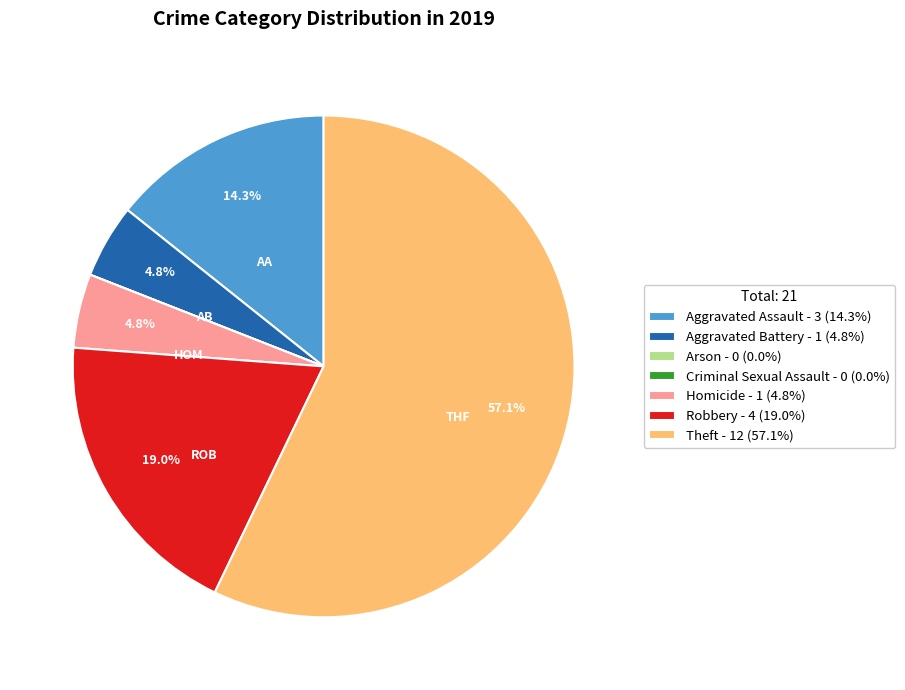

Does Homicide represent more than half of the total?

No